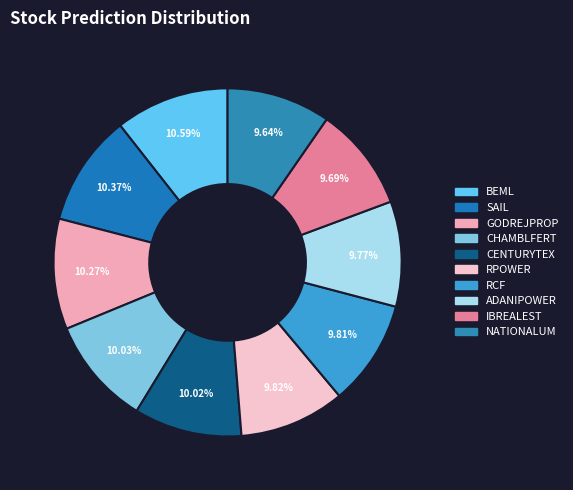

How many segments does this pie chart have?

10